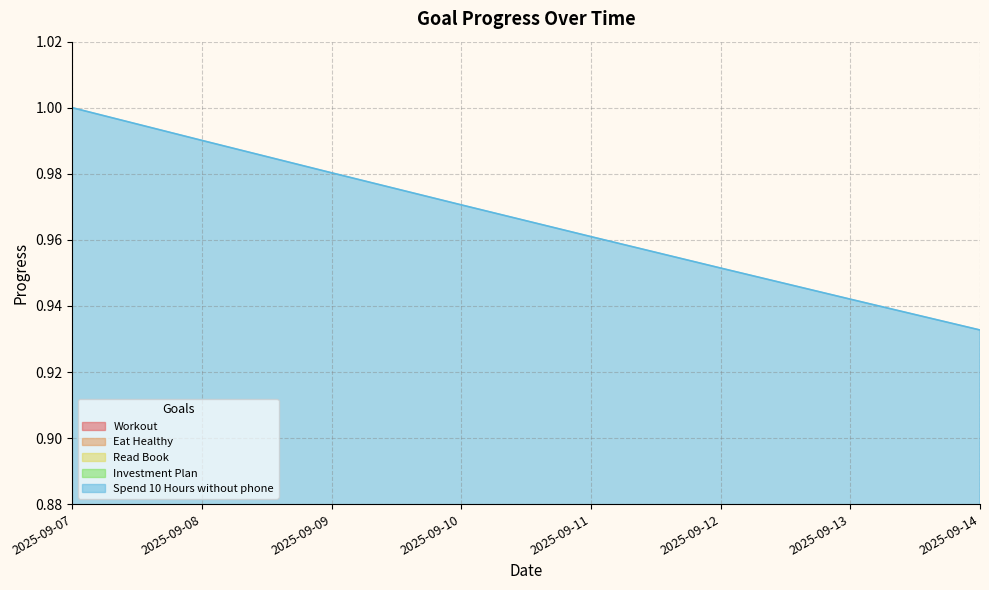

True or false: Read Book and Investment Plan cross at least once.

False